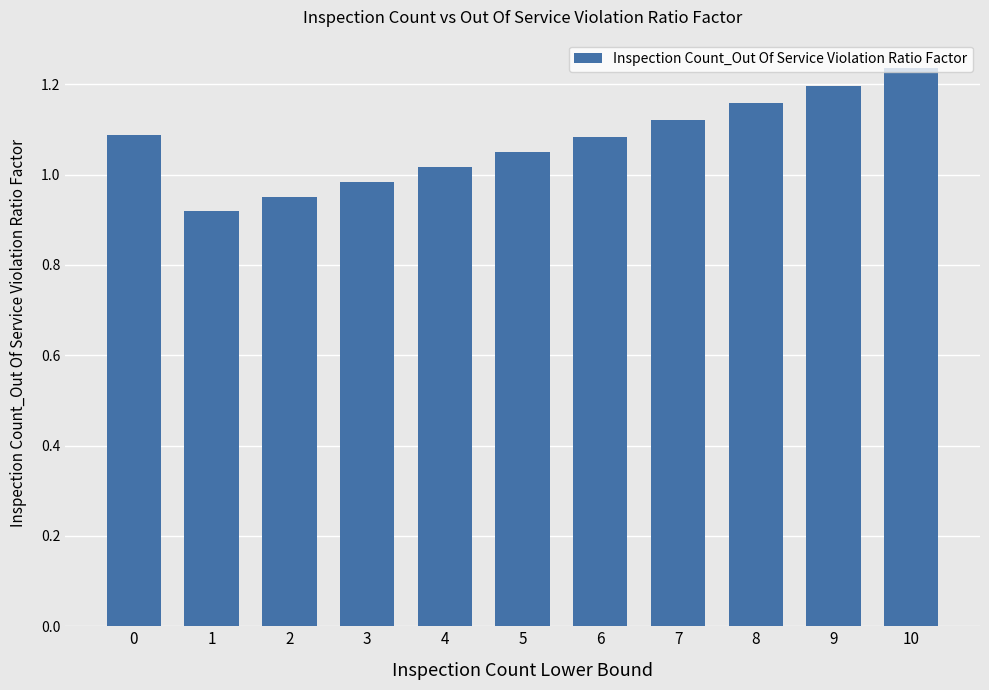

How many bars are there in total?

11